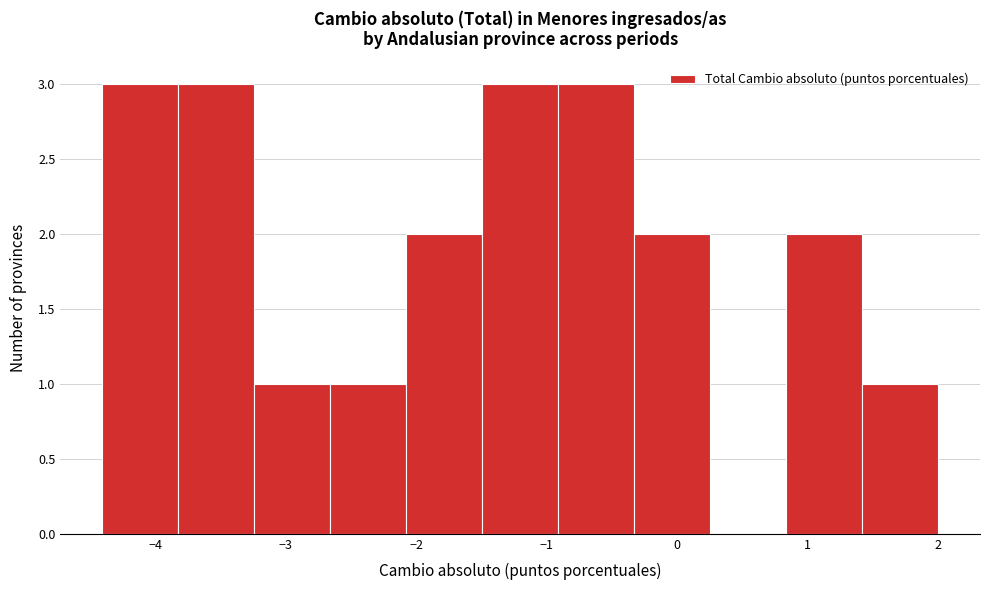

What is the height of the bar covering 1.4 to 2.0 on the x-axis? Neither the bar edges nor the heights are printed on the chart, so give them approximately, as read against the axes.

1